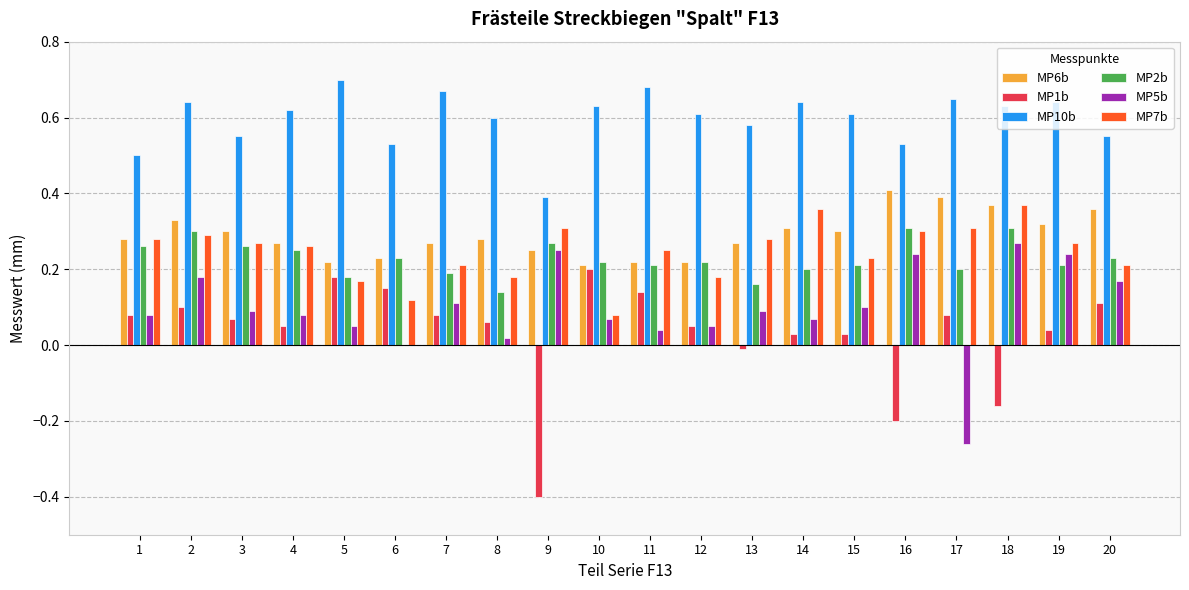

What is the total value across all series at 13?

1.4